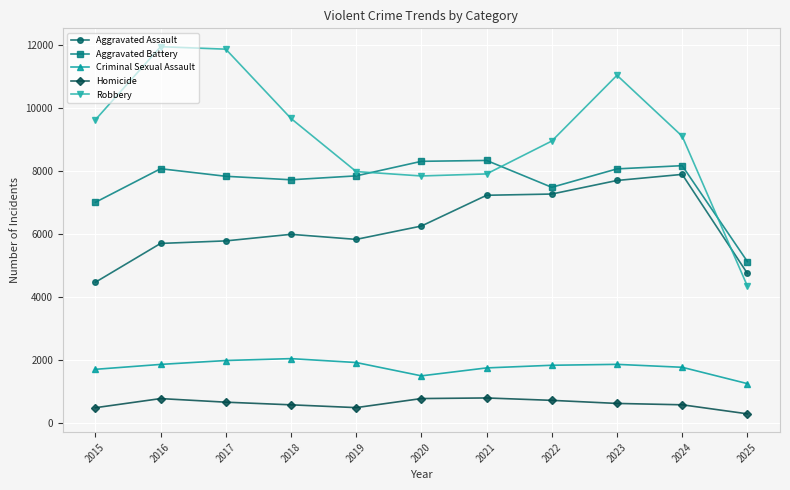

Which series has the largest range (max minus min)?

Robbery